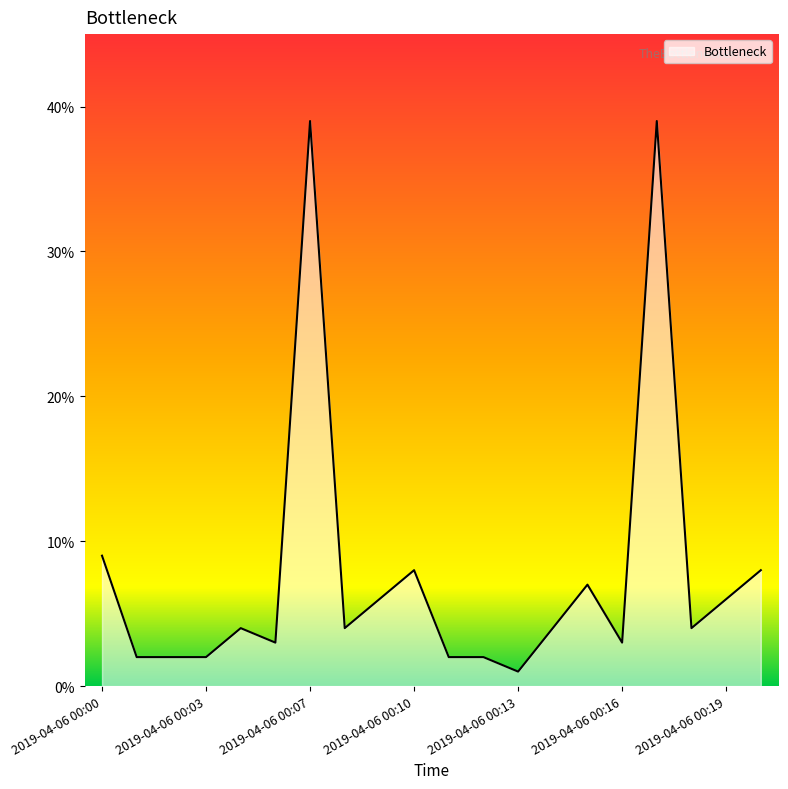

What is the maximum value shown in the chart?

39